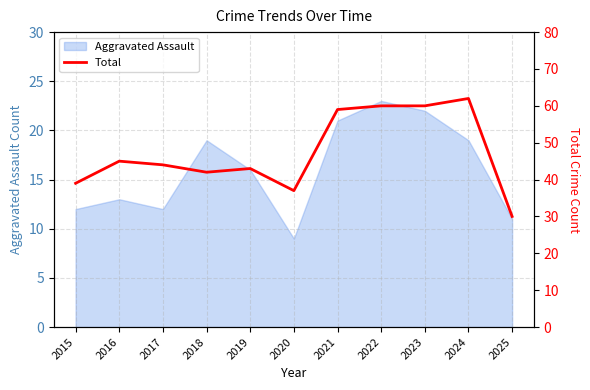

What is the difference between the second highest and second lowest values?

23